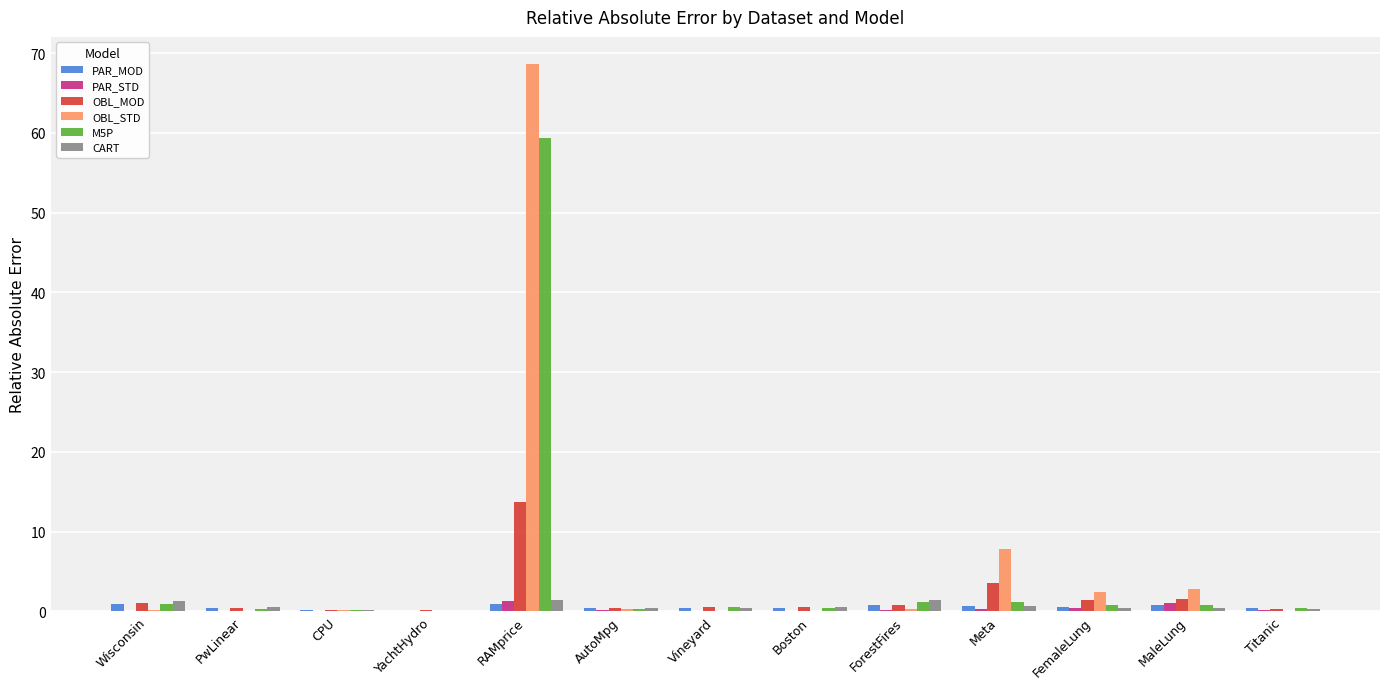

The OBL_STD series shows 2.1 at Meta. True or false?

False